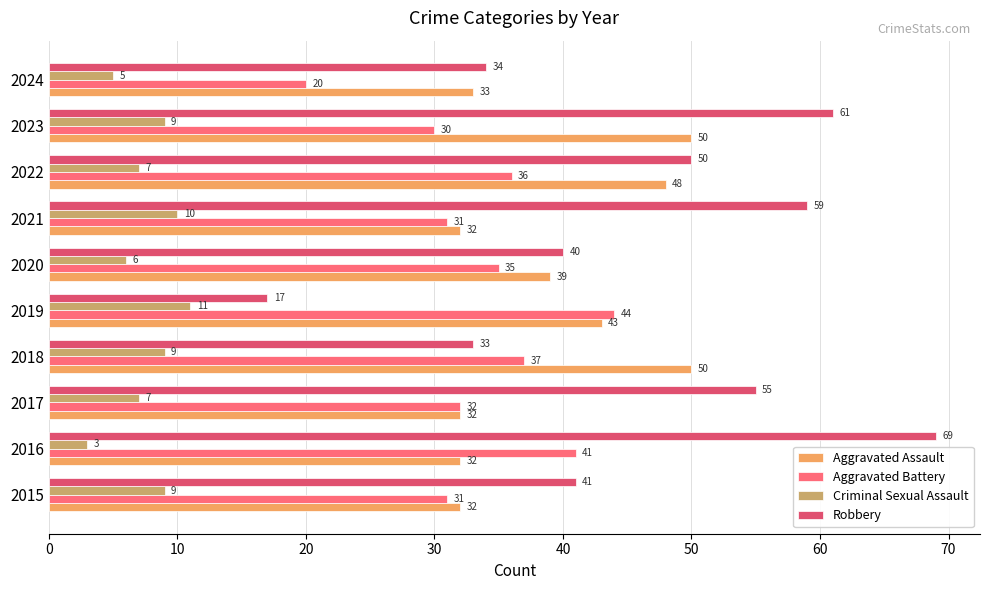

What value does the Aggravated Battery series have at 2016?

41